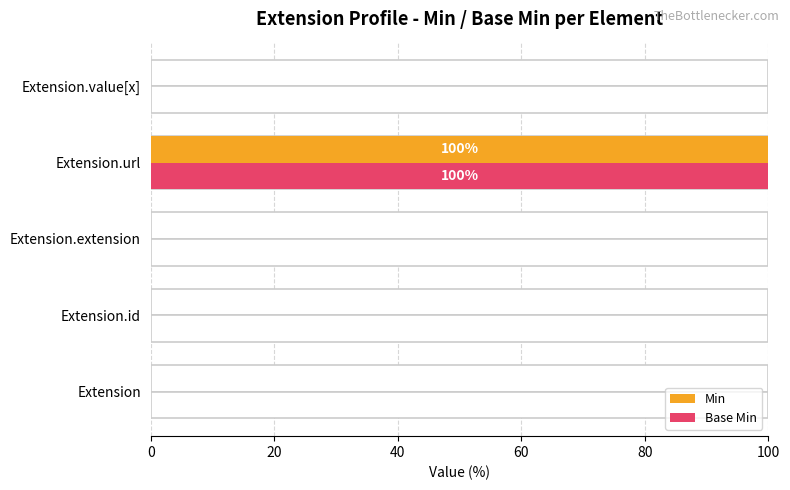

Is it true that Base Min equals 39 at Extension.value[x]?

False